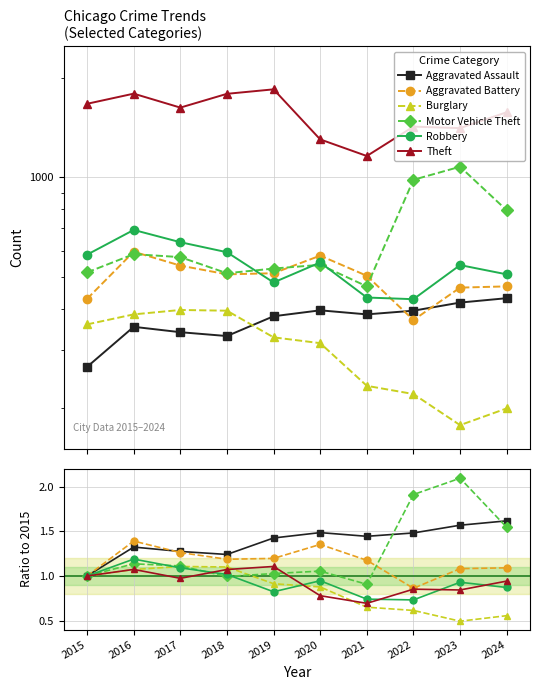

Reading left to right, transcribe all the data shown in this chart.

Aggravated Assault: 2015=1.0	2016=1.3	2017=1.3	2018=1.2	2019=1.4	2020=1.5	2021=1.4	2022=1.5	2023=1.6	2024=1.6
Aggravated Battery: 2015=1.0	2016=1.4	2017=1.3	2018=1.2	2019=1.2	2020=1.4	2021=1.2	2022=0.9	2023=1.1	2024=1.1
Burglary: 2015=1.0	2016=1.1	2017=1.1	2018=1.1	2019=0.9	2020=0.9	2021=0.7	2022=0.6	2023=0.5	2024=0.6
Motor Vehicle Theft: 2015=1.0	2016=1.1	2017=1.1	2018=1.0	2019=1.0	2020=1.1	2021=0.9	2022=1.9	2023=2.1	2024=1.5
Robbery: 2015=1.0	2016=1.2	2017=1.1	2018=1.0	2019=0.8	2020=0.9	2021=0.7	2022=0.7	2023=0.9	2024=0.9
Theft: 2015=1.0	2016=1.1	2017=1.0	2018=1.1	2019=1.1	2020=0.8	2021=0.7	2022=0.9	2023=0.8	2024=0.9